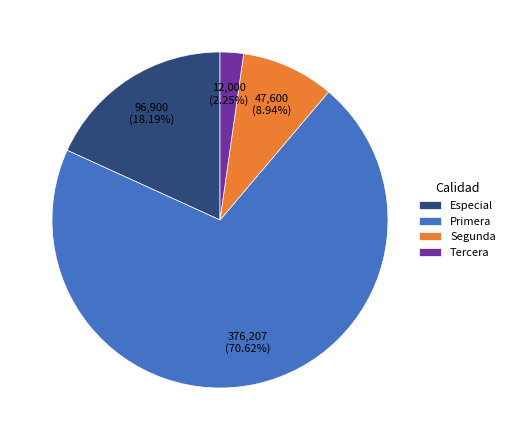

Count the number of slices in the pie.

4